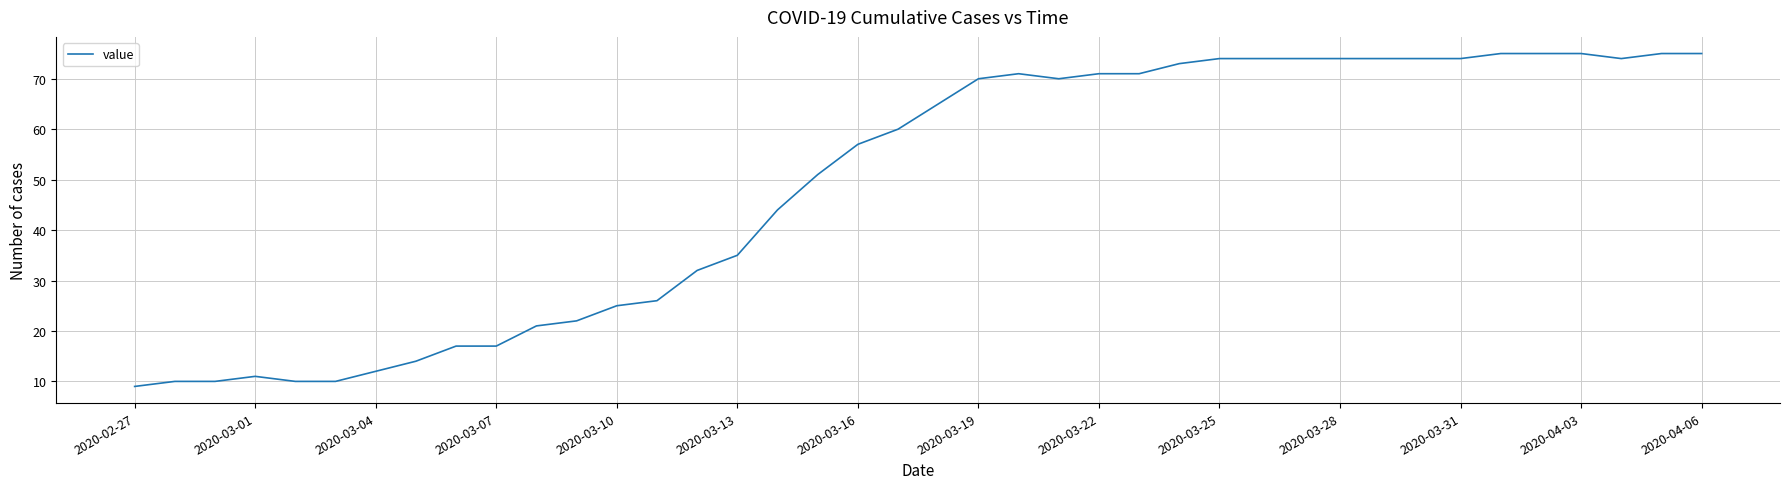

How many lines are shown in the chart?

1